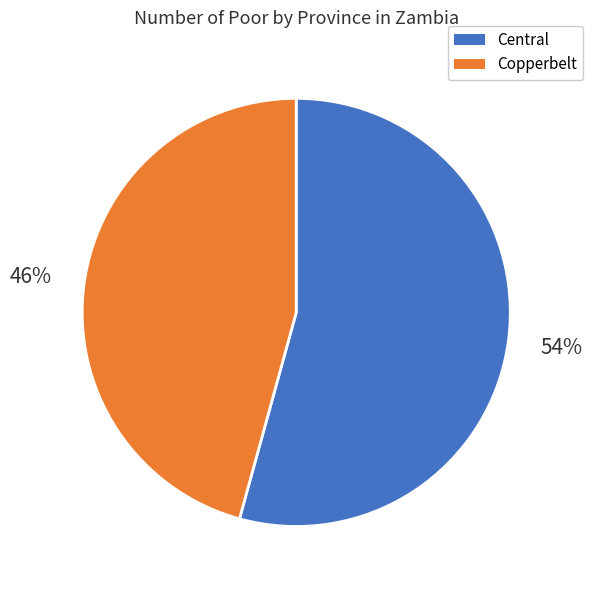

Do Central and Copperbelt together represent more than half of the pie?

Yes